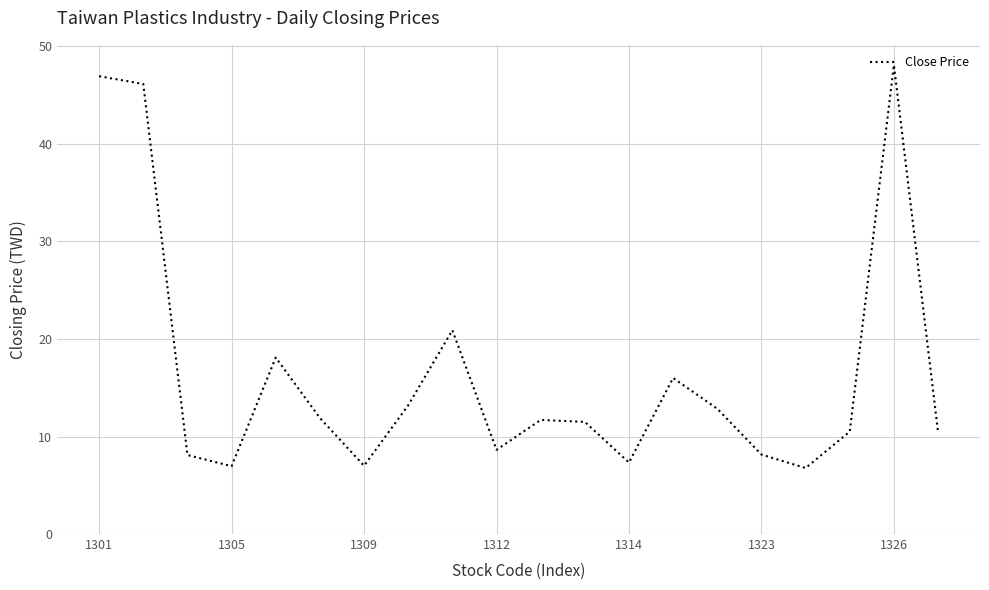

What is the minimum value shown in the chart?

6.8